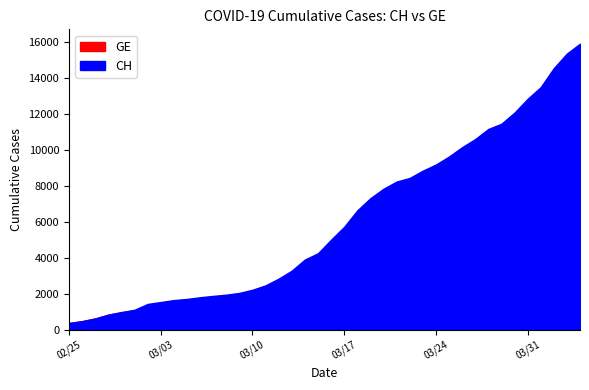

Reading right to left, what are all the values shown in this chart?

GE: 15284	14733	13919	12863	12210	11444	10825	10533	9971	9520	9000	8554	8213	7807	7607	7205	6681	6002	5174	4485	3978	3627	3010	2574	2201	1955	1780	1681	1614	1538	1447	1384	1278	1171	1083	981	840	630	479	375
CH: 15926	15375	14561	13505	12852	12086	11467	11175	10613	10162	9642	9196	8855	8449	8249	7847	7323	6644	5731	5012	4259	3908	3291	2845	2472	2226	2051	1952	1885	1809	1715	1652	1544	1436	1113	981	840	630	479	375